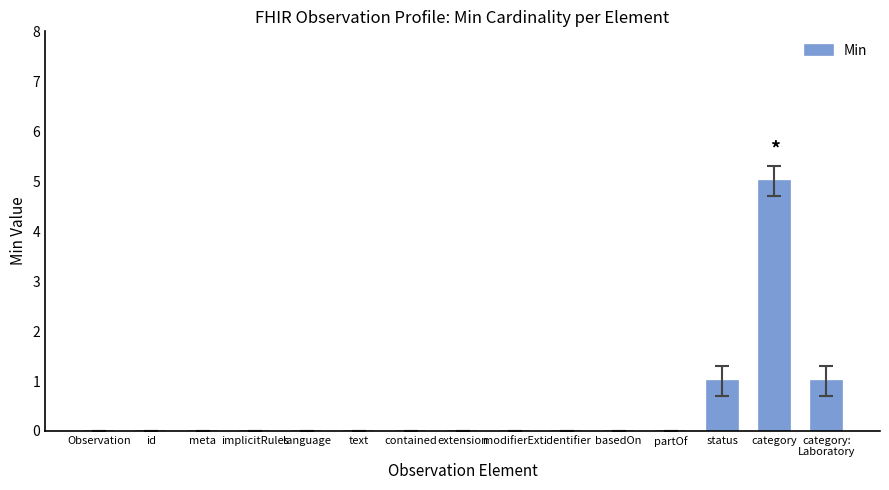

The value at extension is 3. True or false?

False